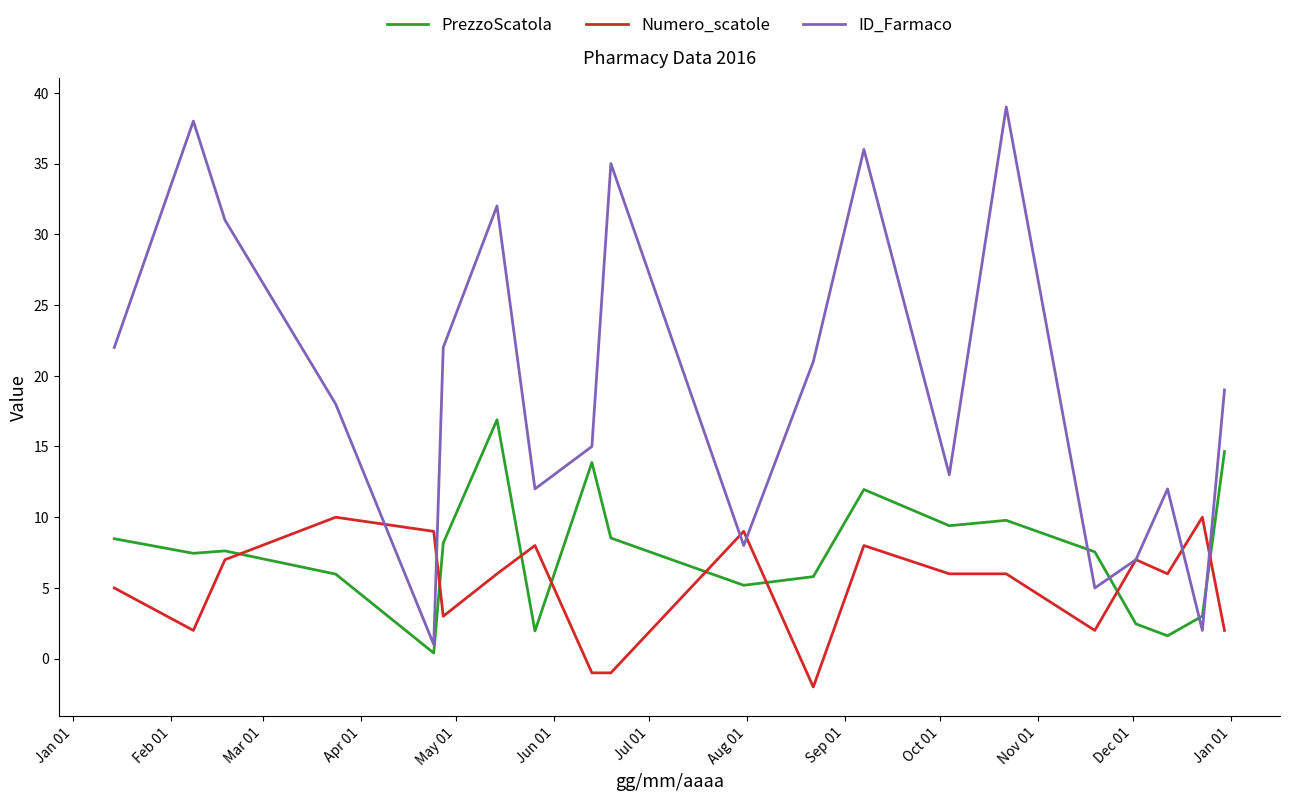

Which series ends up on top after the final intersection of ID_Farmaco and PrezzoScatola?

ID_Farmaco